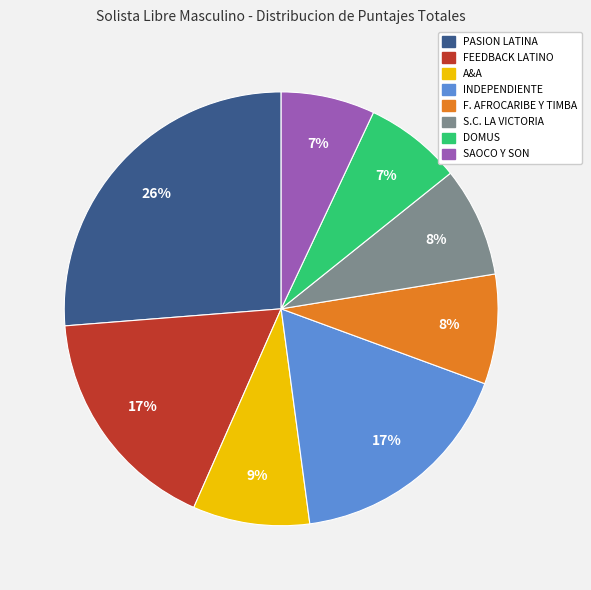

To the nearest percent, what is the average slice percentage?

12%